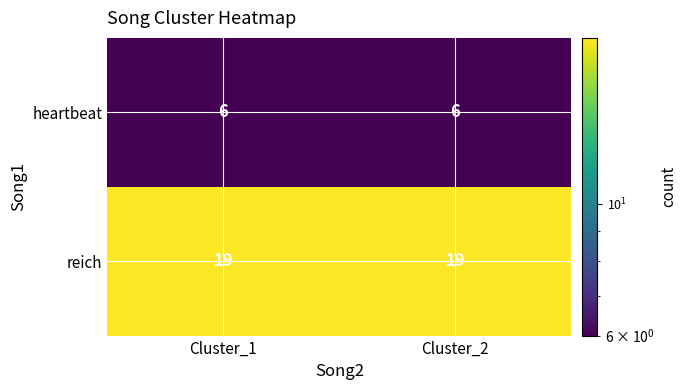

What is the sum of the reich values at Cluster_2 and Cluster_1?

38